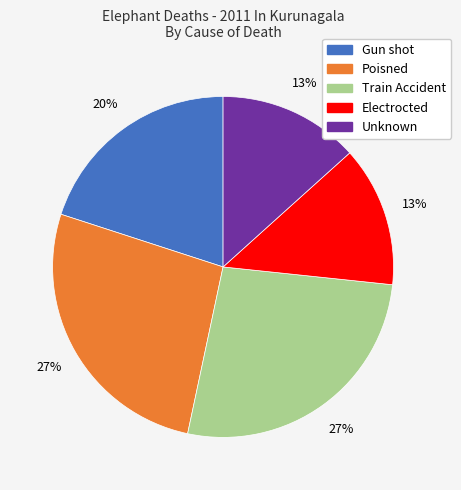

Is there any slice that represents more than half of the pie?

No